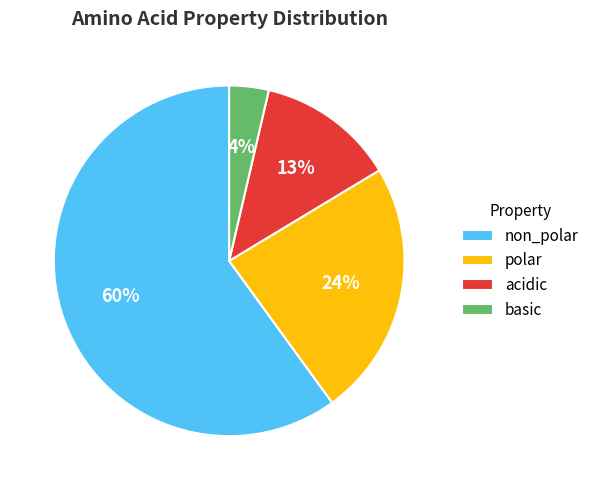

Between polar and non_polar, which is larger?

non_polar